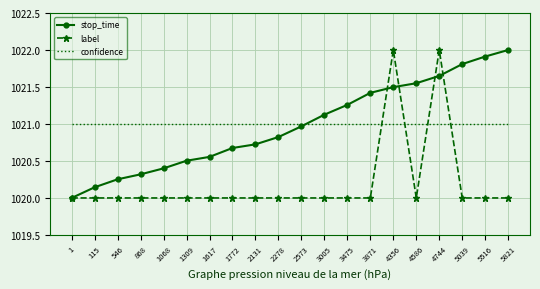

What is the highest value of the stop_time series?

1022.0